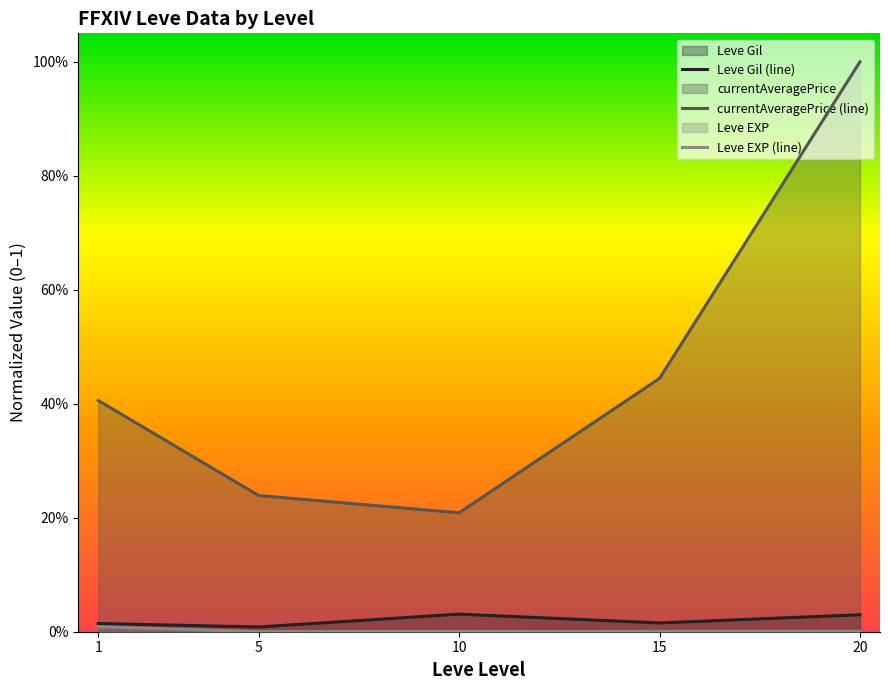

Which series changed the most between 5 and 15?

currentAveragePrice (line)